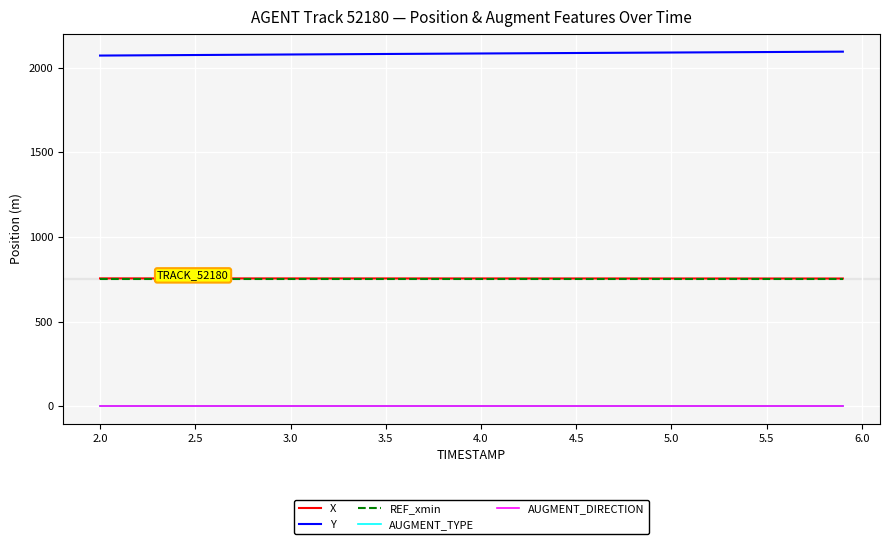

How many lines are shown in the chart?

5